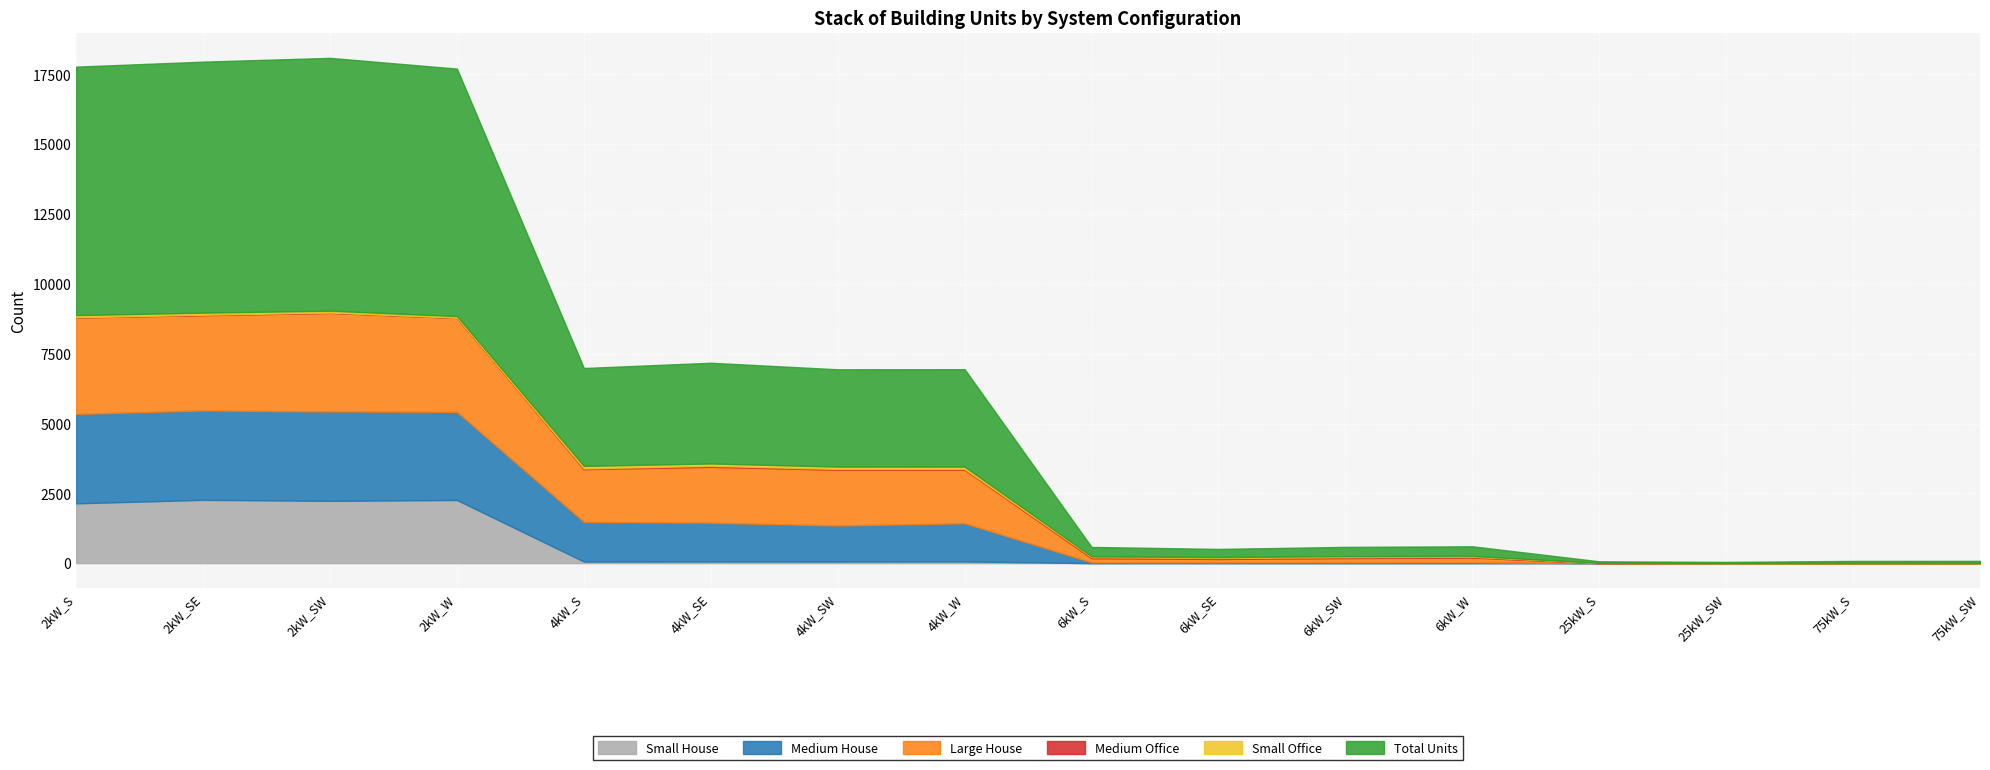

True or false: Small Office and Large House cross at least once.

False